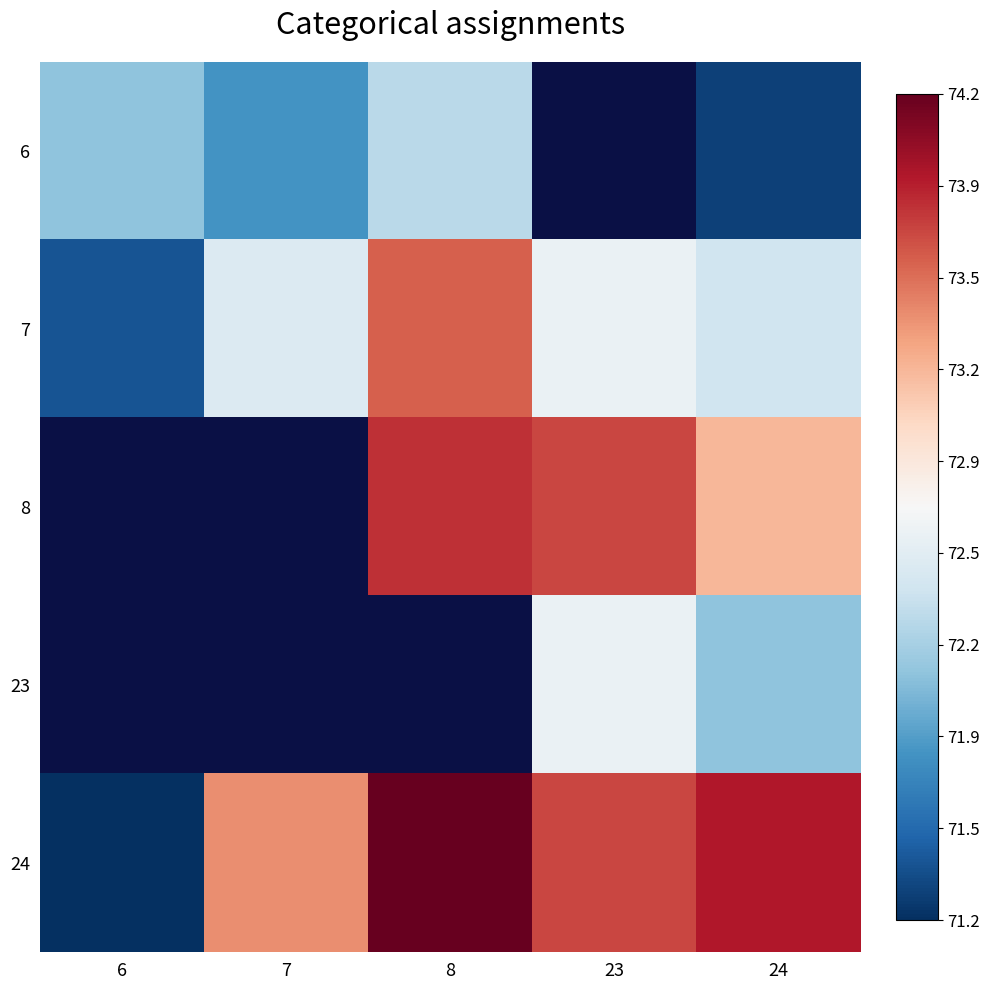

What is the highest value of the 6 series?

72.3